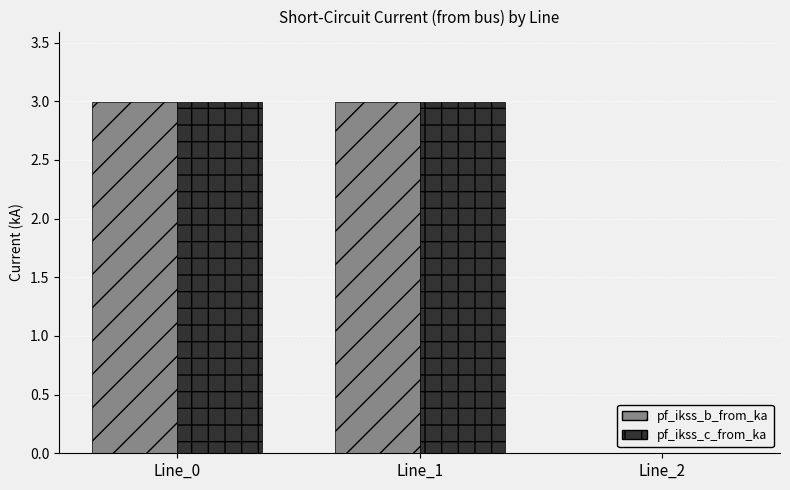

What are all the series names shown in the legend?

pf_ikss_b_from_ka, pf_ikss_c_from_ka